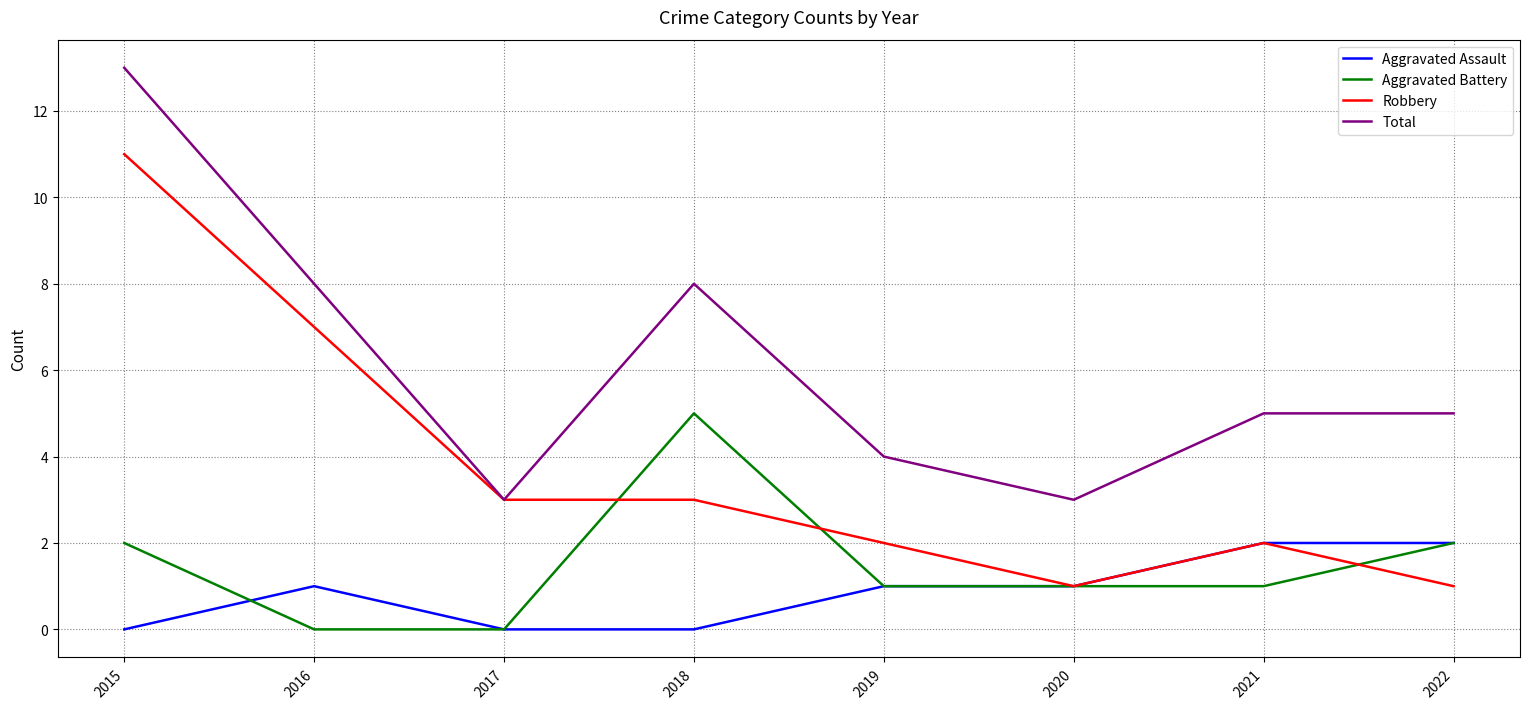

True or false: Total and Aggravated Assault cross at least once.

False